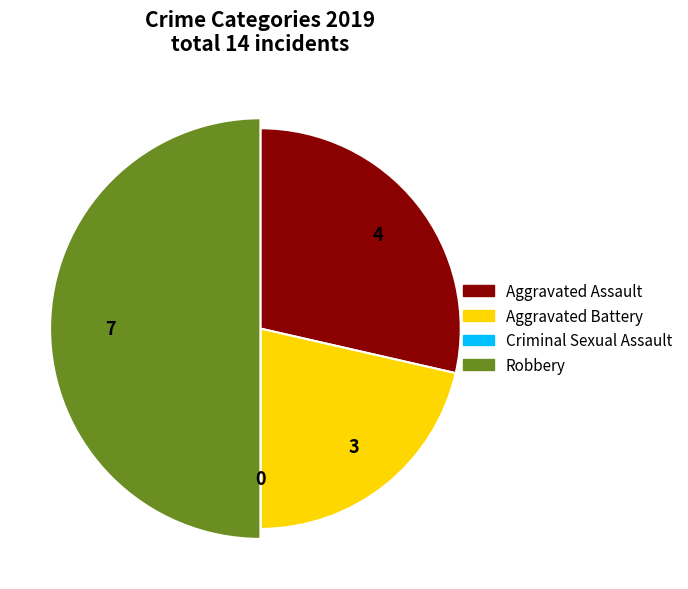

To the nearest percent, what percentage of the pie is Aggravated Battery?

21%